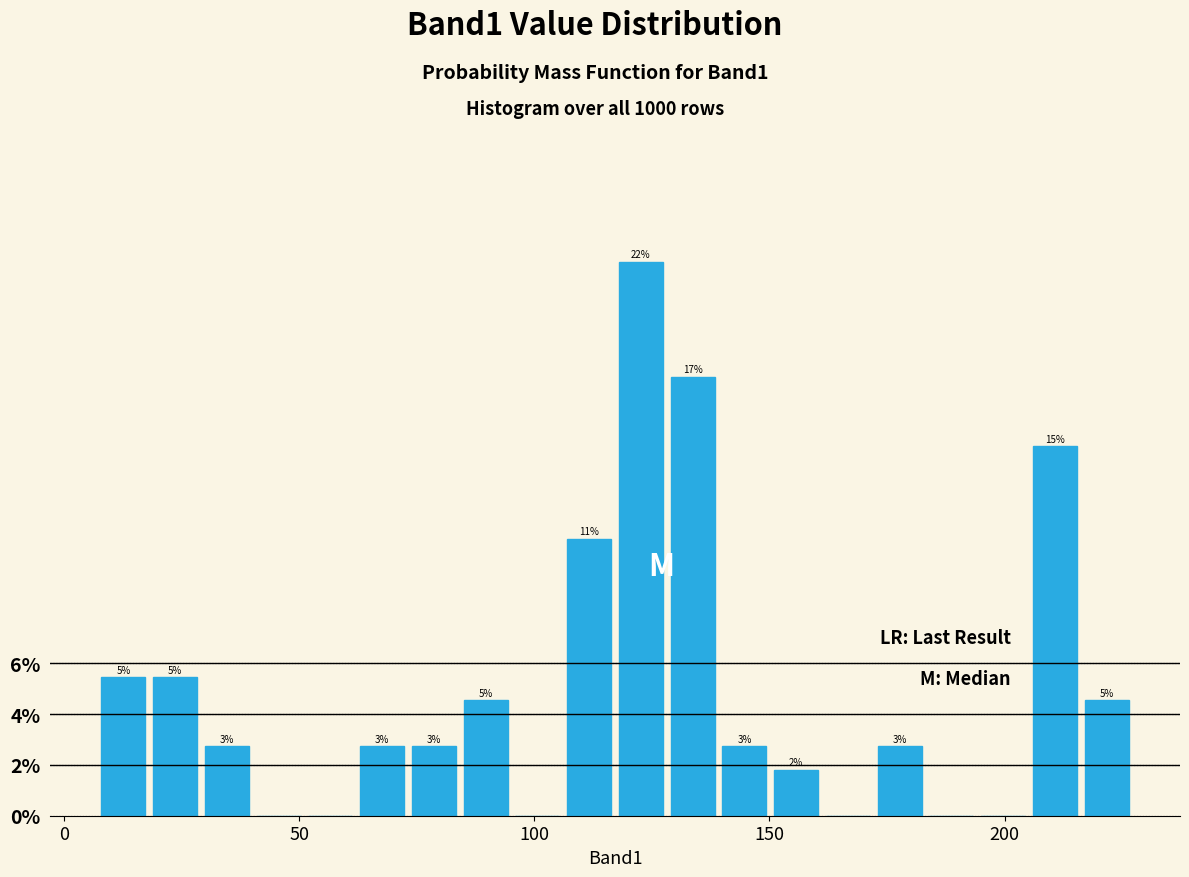

Around what value on the x-axis is the tallest bar? Give the approximate position of its centre, as read against the axis.

125